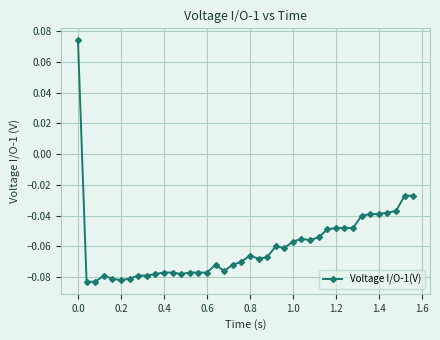

What is the sum of all values?

-2.4